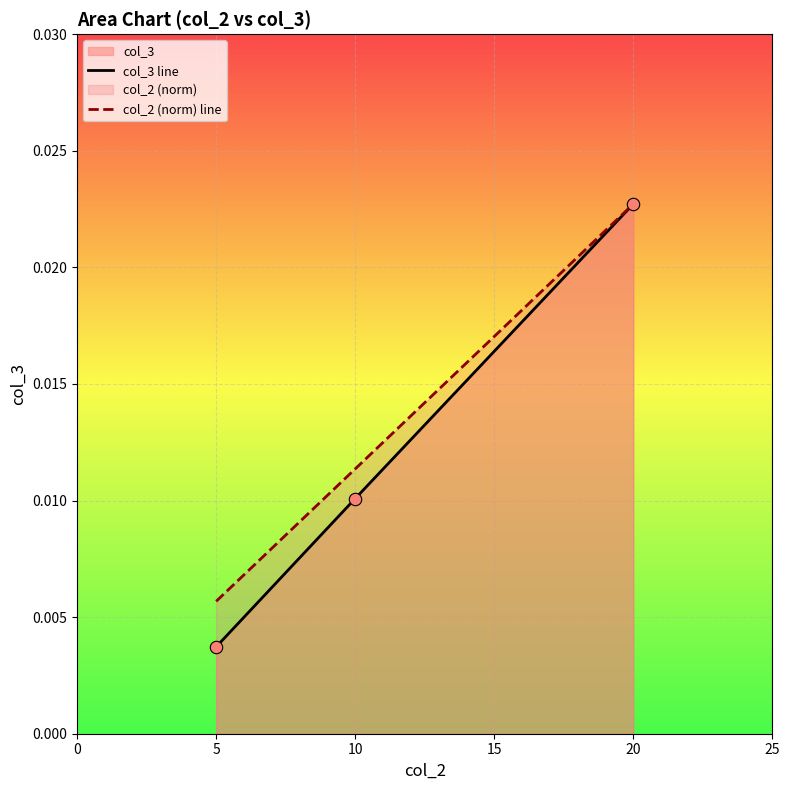

At which category is the sum across all series the highest?

20